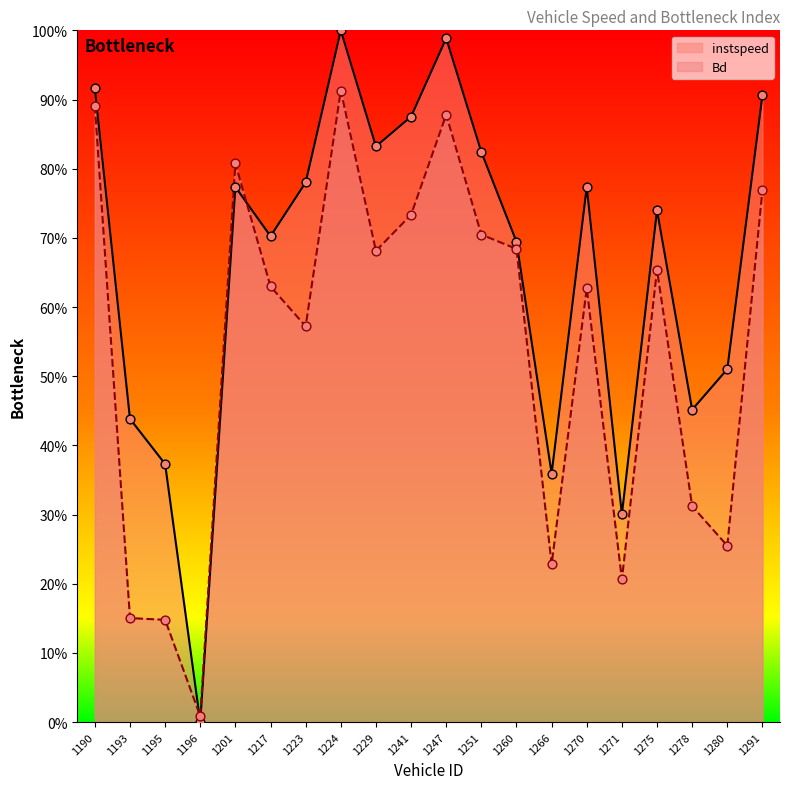

Which series has the widest spread of Y values?

instspeed